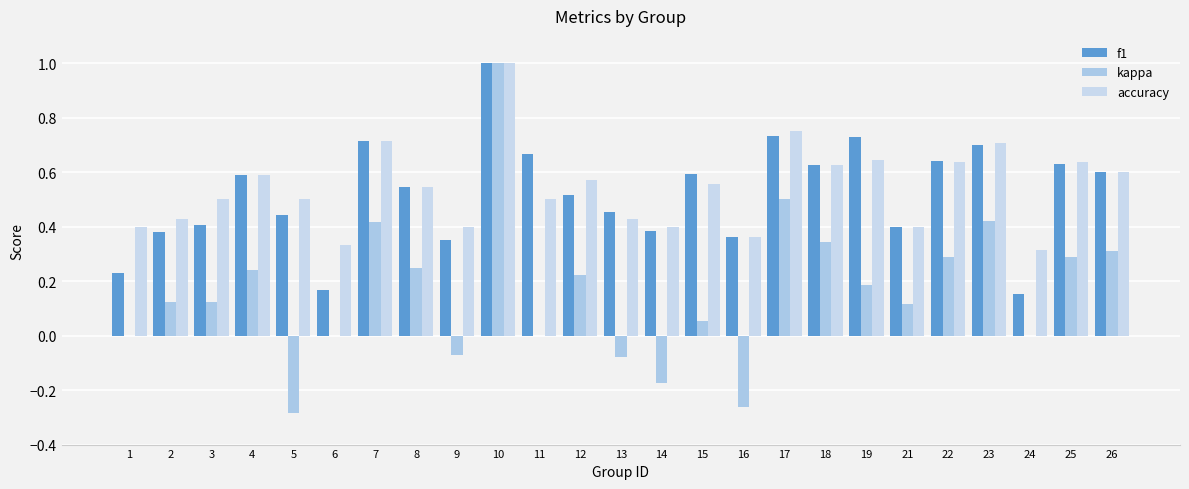

Reading right to left, list all the values displayed in this chart.

f1: 26=0.6	25=0.6	24=0.2	23=0.7	22=0.6	21=0.4	19=0.7	18=0.6	17=0.7	16=0.4	15=0.6	14=0.4	13=0.5	12=0.5	11=0.7	10=1.0	9=0.3	8=0.5	7=0.7	6=0.2	5=0.4	4=0.6	3=0.4	2=0.4	1=0.2
kappa: 26=0.3	25=0.3	24=0.0	23=0.4	22=0.3	21=0.1	19=0.2	18=0.3	17=0.5	16=-0.3	15=0.1	14=-0.2	13=-0.1	12=0.2	11=0.0	10=1.0	9=-0.1	8=0.2	7=0.4	6=0.0	5=-0.3	4=0.2	3=0.1	2=0.1	1=0.0
accuracy: 26=0.6	25=0.6	24=0.3	23=0.7	22=0.6	21=0.4	19=0.6	18=0.6	17=0.8	16=0.4	15=0.6	14=0.4	13=0.4	12=0.6	11=0.5	10=1.0	9=0.4	8=0.5	7=0.7	6=0.3	5=0.5	4=0.6	3=0.5	2=0.4	1=0.4